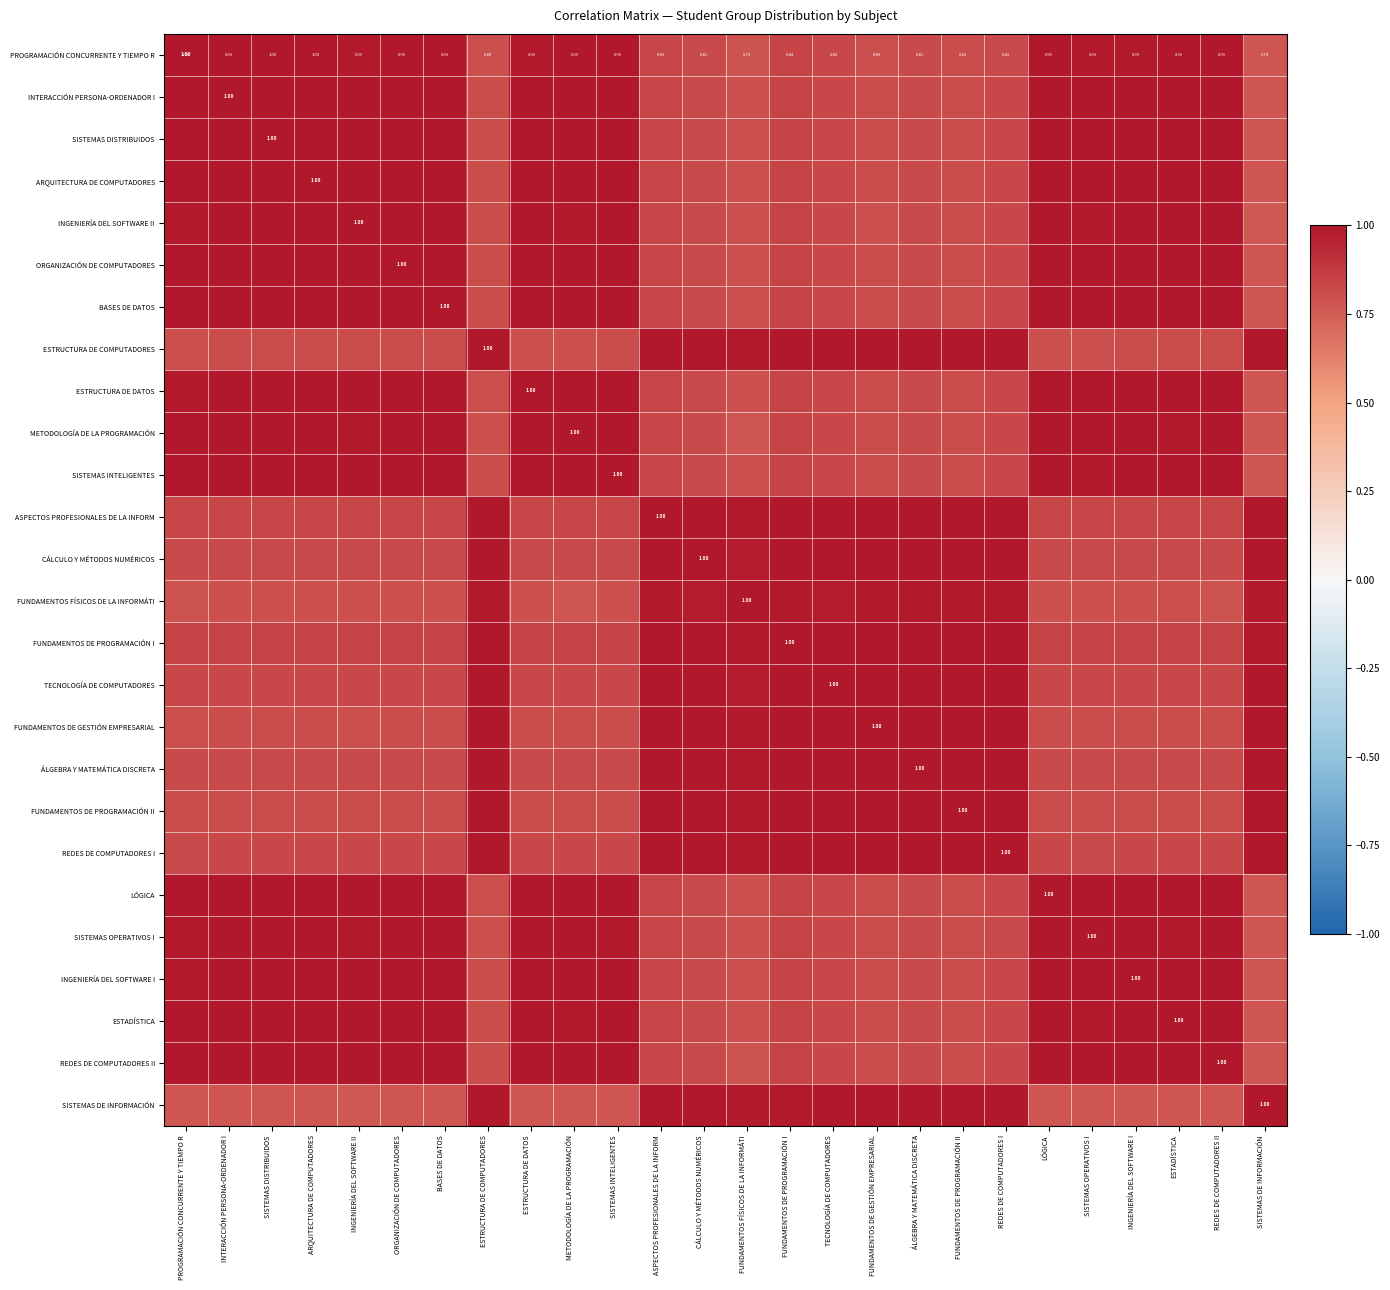

List the labels in order of REDES DE COMPUTADORES I value, largest first.

REDES DE COMPUTADORES I, ÁLGEBRA Y MATEMÁTICA DISCRETA, FUNDAMENTOS DE PROGRAMACIÓN II, TECNOLOGÍA DE COMPUTADORES, CÁLCULO Y MÉTODOS NUMÉRICOS, FUNDAMENTOS DE PROGRAMACIÓN I, ASPECTOS PROFESIONALES DE LA INFORM, FUNDAMENTOS DE GESTIÓN EMPRESARIAL, ESTRUCTURA DE COMPUTADORES, SISTEMAS DE INFORMACIÓN, FUNDAMENTOS FÍSICOS DE LA INFORMÁTI, INTERACCIÓN PERSONA-ORDENADOR I, BASES DE DATOS, SISTEMAS INTELIGENTES, ORGANIZACIÓN DE COMPUTADORES, INGENIERÍA DEL SOFTWARE I, ESTRUCTURA DE DATOS, SISTEMAS DISTRIBUIDOS, ARQUITECTURA DE COMPUTADORES, ESTADÍSTICA, REDES DE COMPUTADORES II, LÓGICA, INGENIERÍA DEL SOFTWARE II, METODOLOGÍA DE LA PROGRAMACIÓN, SISTEMAS OPERATIVOS I, PROGRAMACIÓN CONCURRENTE Y TIEMPO R